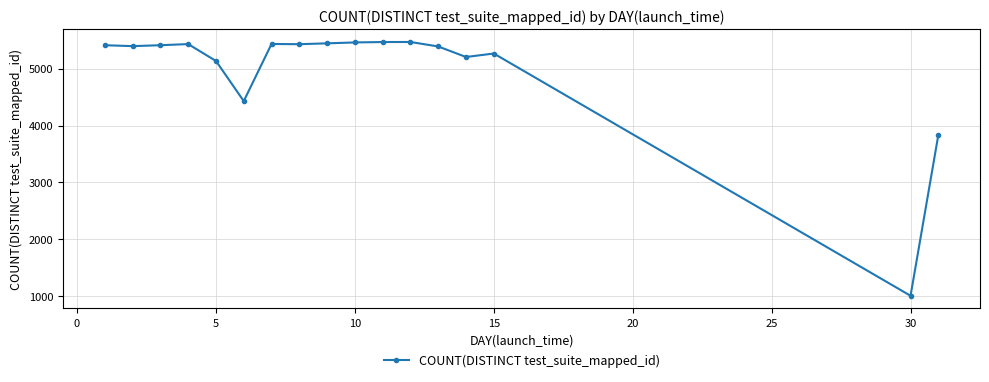

True or false: there are more than 0 points higher than both neighbors.

True